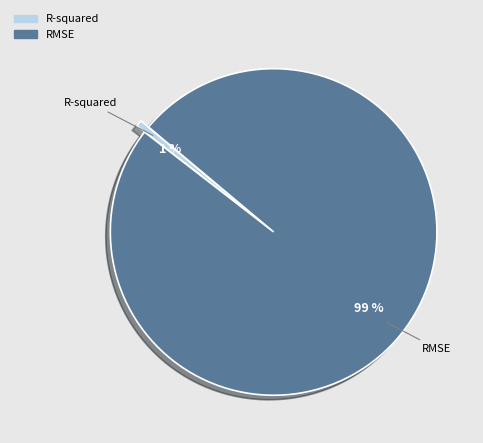

True or false: RMSE accounts for 99% of the total.

True